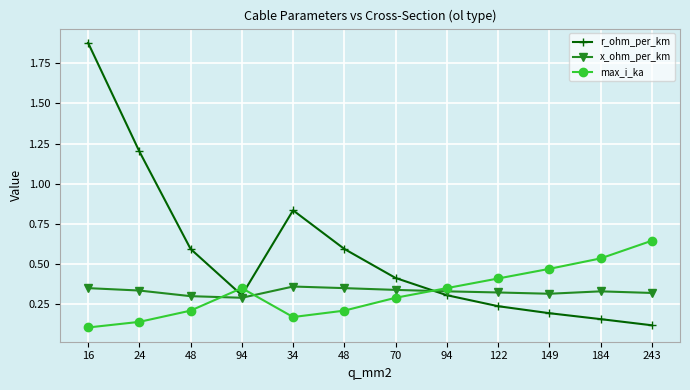

How many lines are shown in the chart?

3